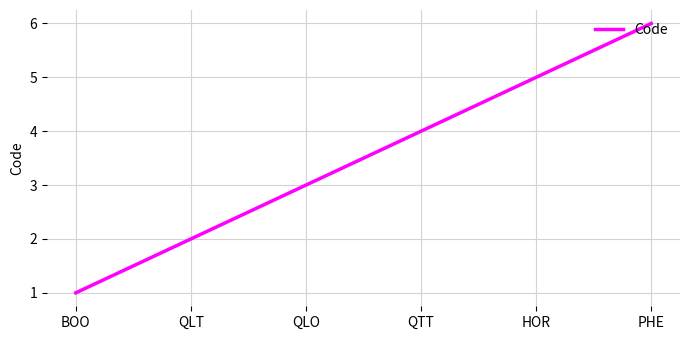

True or false: there are more than 2 points higher than both neighbors.

False